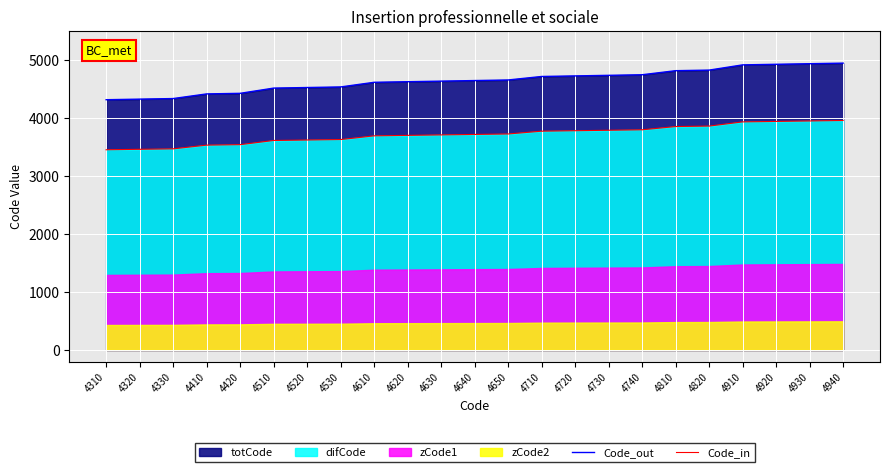

True or false: Code_in and Code_out intersect in this chart.

False